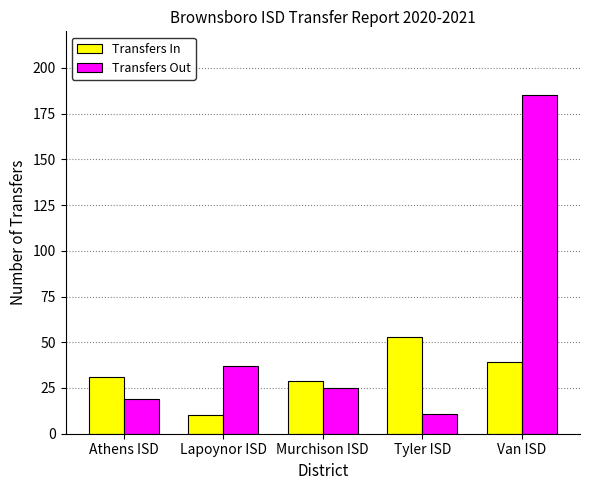

The value of Transfers Out at Murchison ISD is 25. True or false?

True